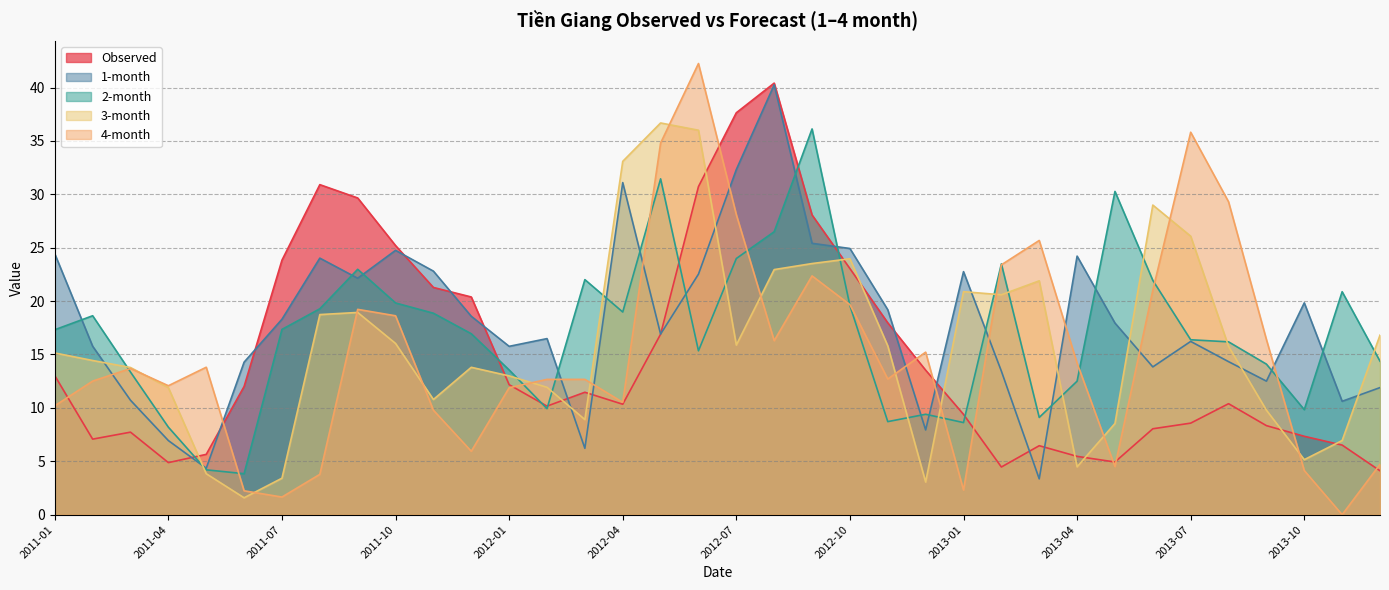

At which category does the chart reach its minimum across all series?

2013-11